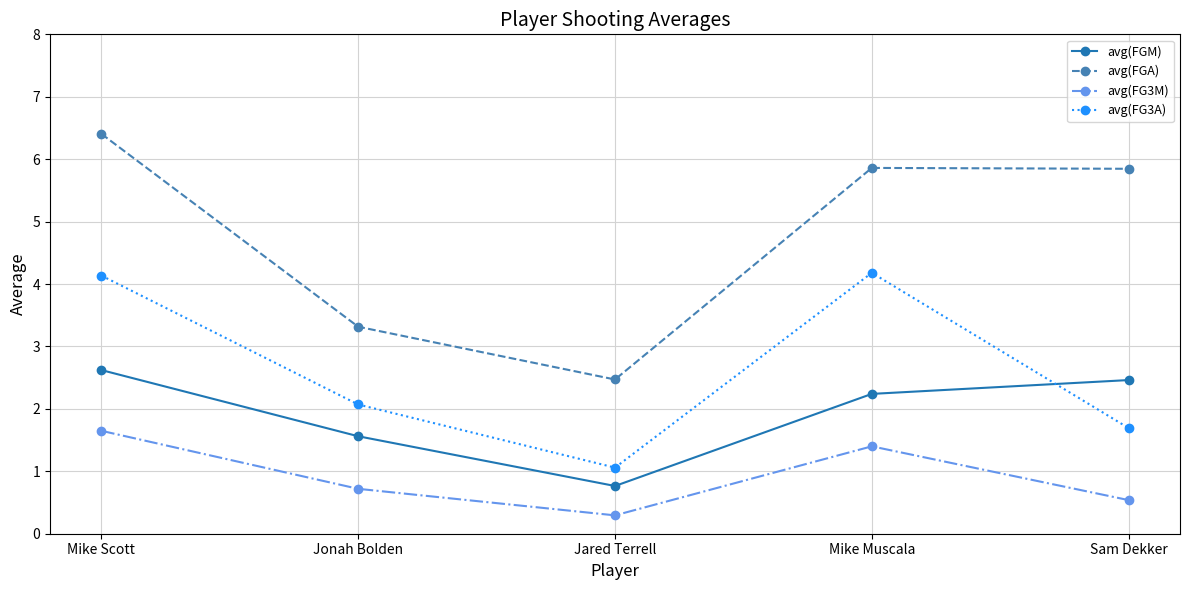

Does the chart have visible grid lines?

Yes